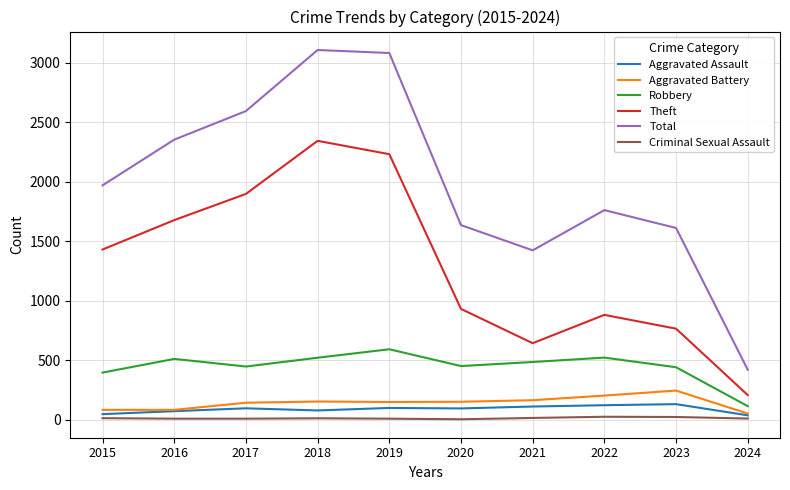

How many series are shown in this chart?

6